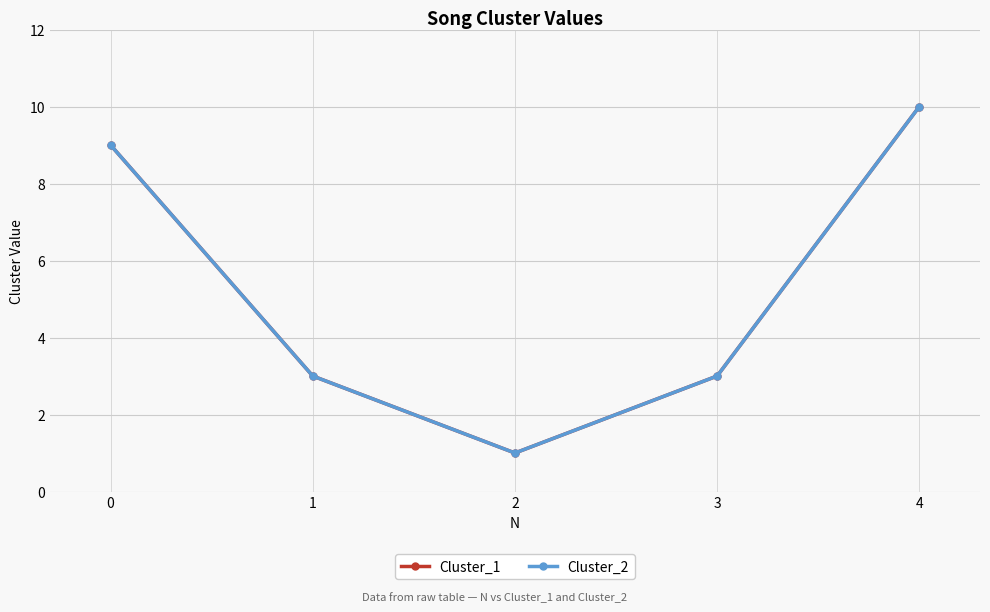

True or false: Cluster_2 has more than 1 interior local peaks.

False